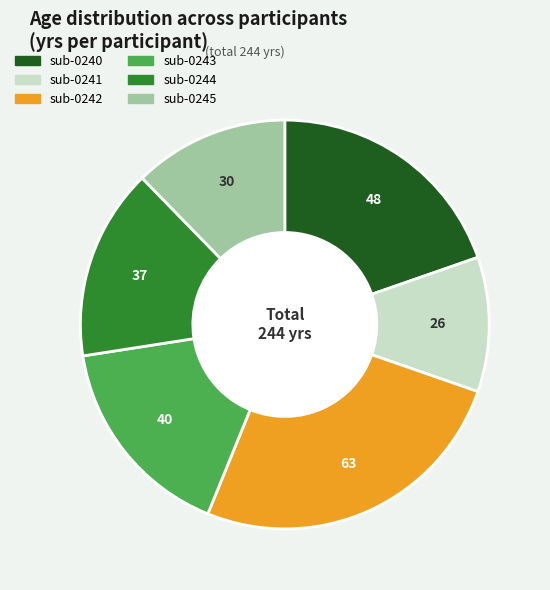

Combined, do sub-0240 and sub-0243 account for over 50%?

No